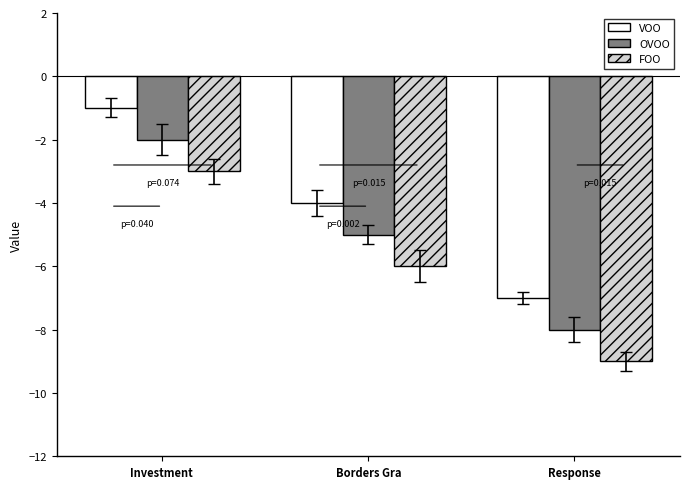

Which category has the lowest value in the FOO series?

Response